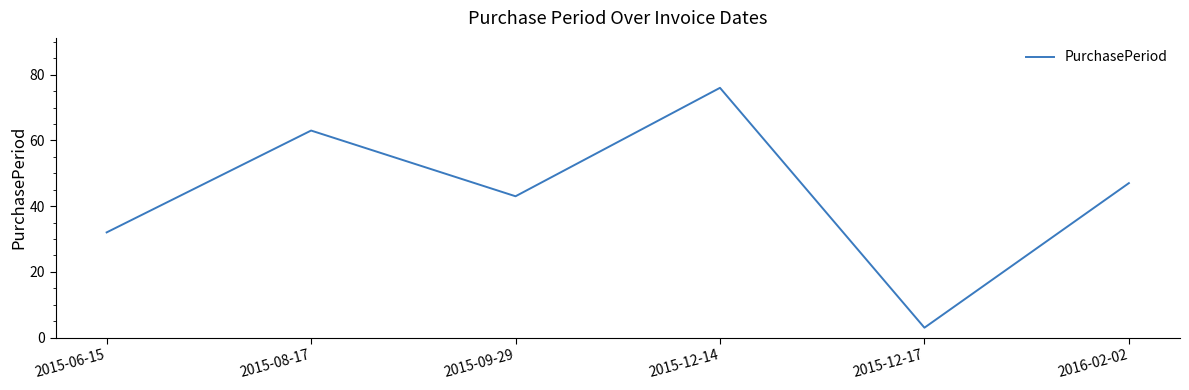

Where is the first local minimum?

2015-09-29